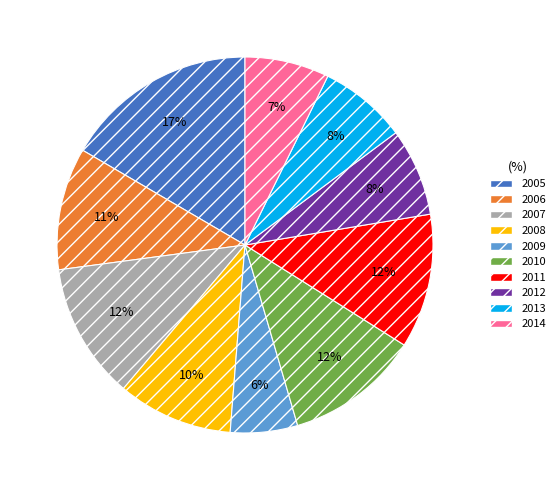

What percentage is the 2011 slice, to the nearest percent?

12%